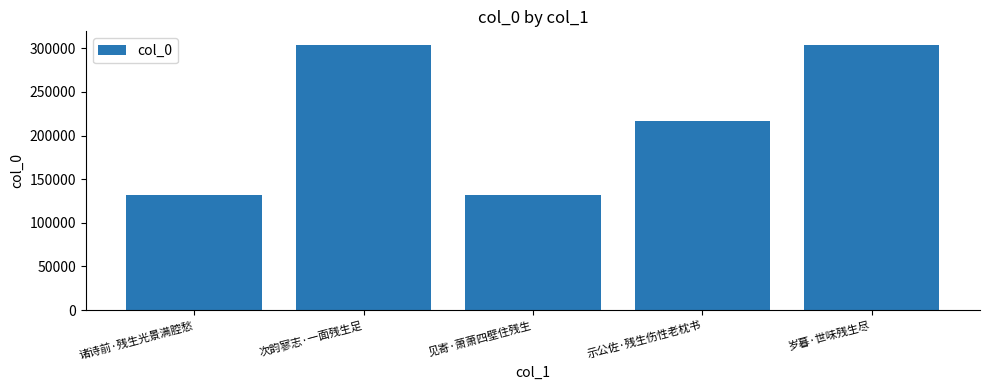

Is it true that the value at 诸诗前·残生光景满腔愁 is 131417?

True